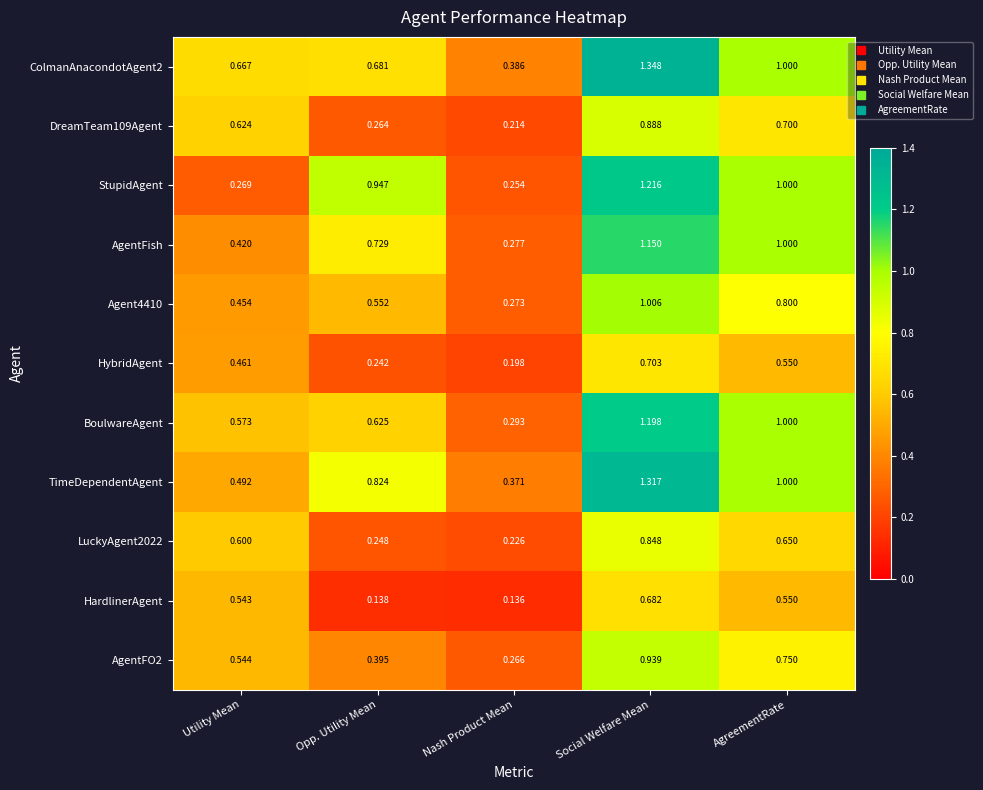

At which label is AgentFO2 closest to 0?

Nash Product Mean